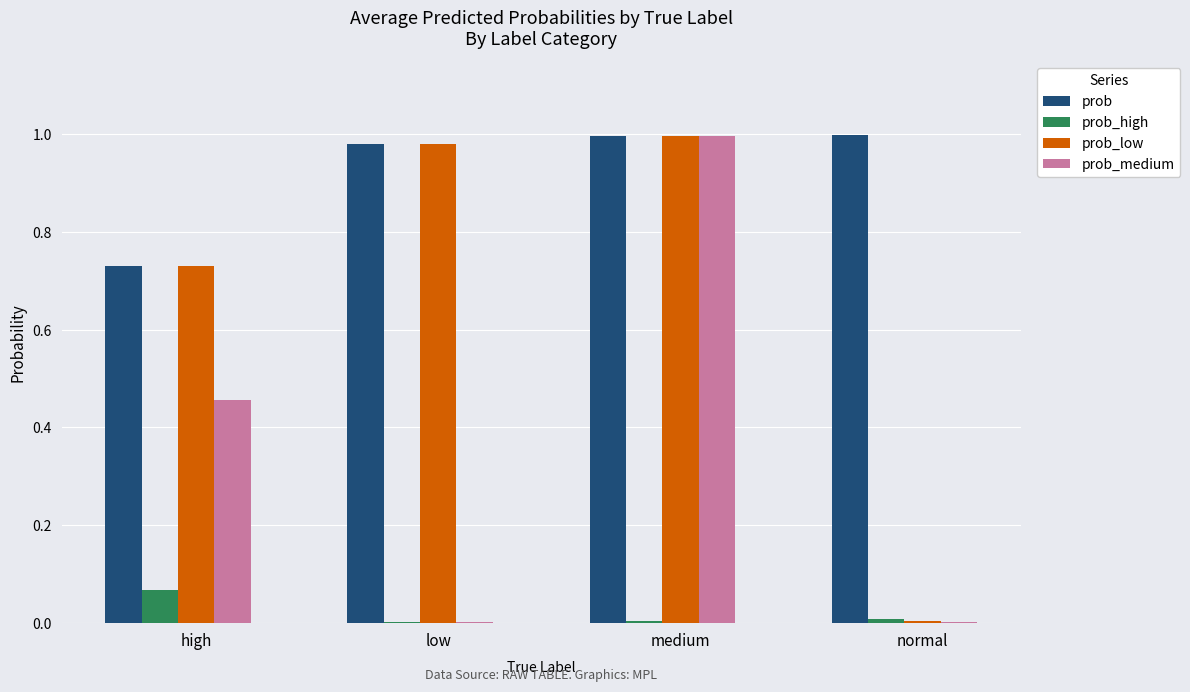

The prob_high series shows 0.0 at medium. True or false?

True